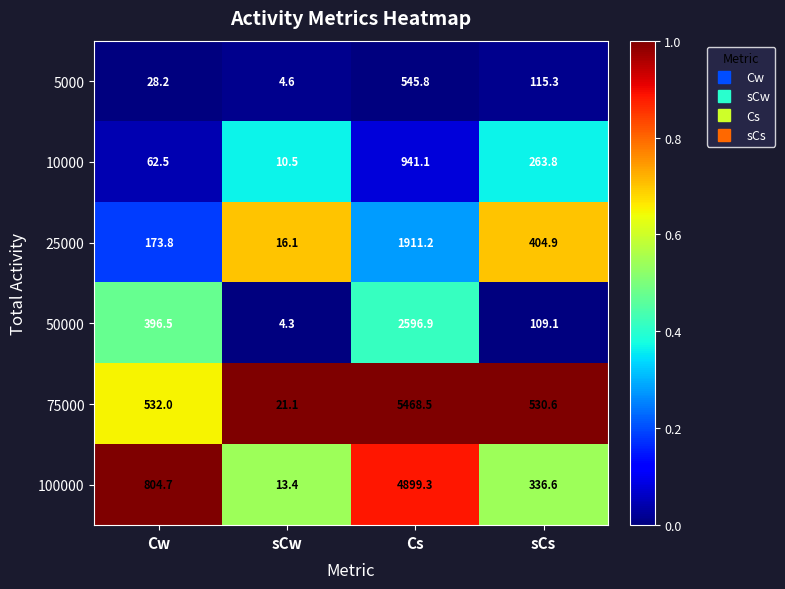

Which category has the highest value across all series?

Cs